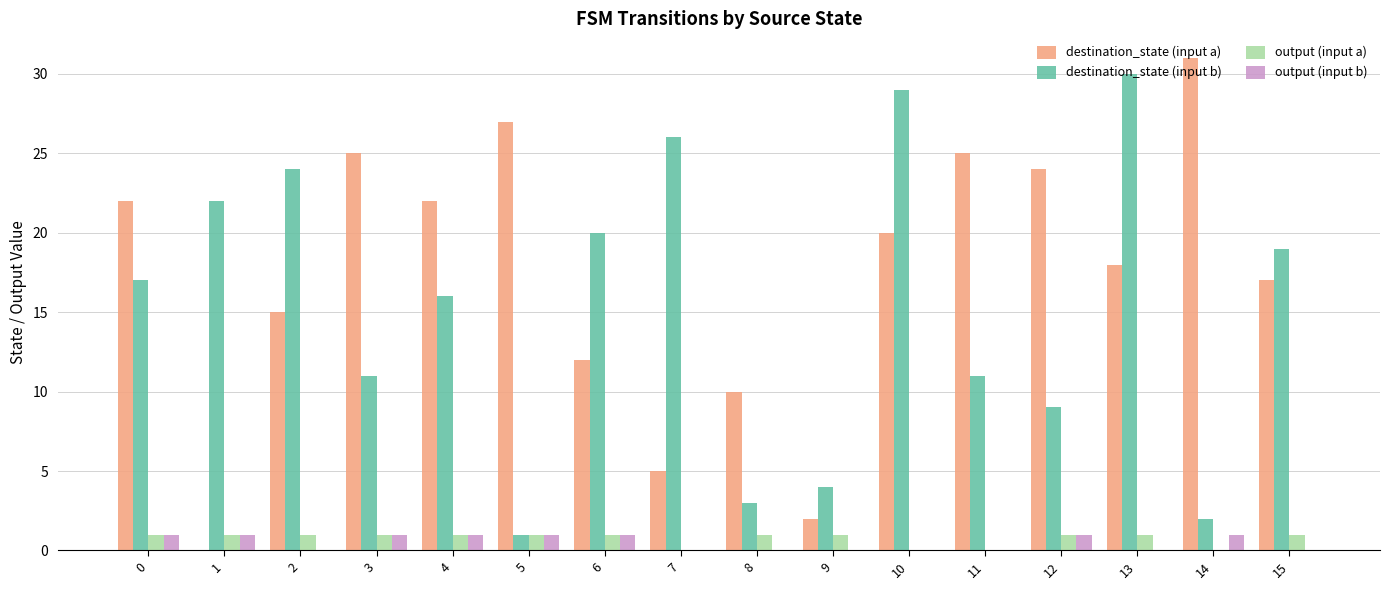

How many data points does each series have?

16